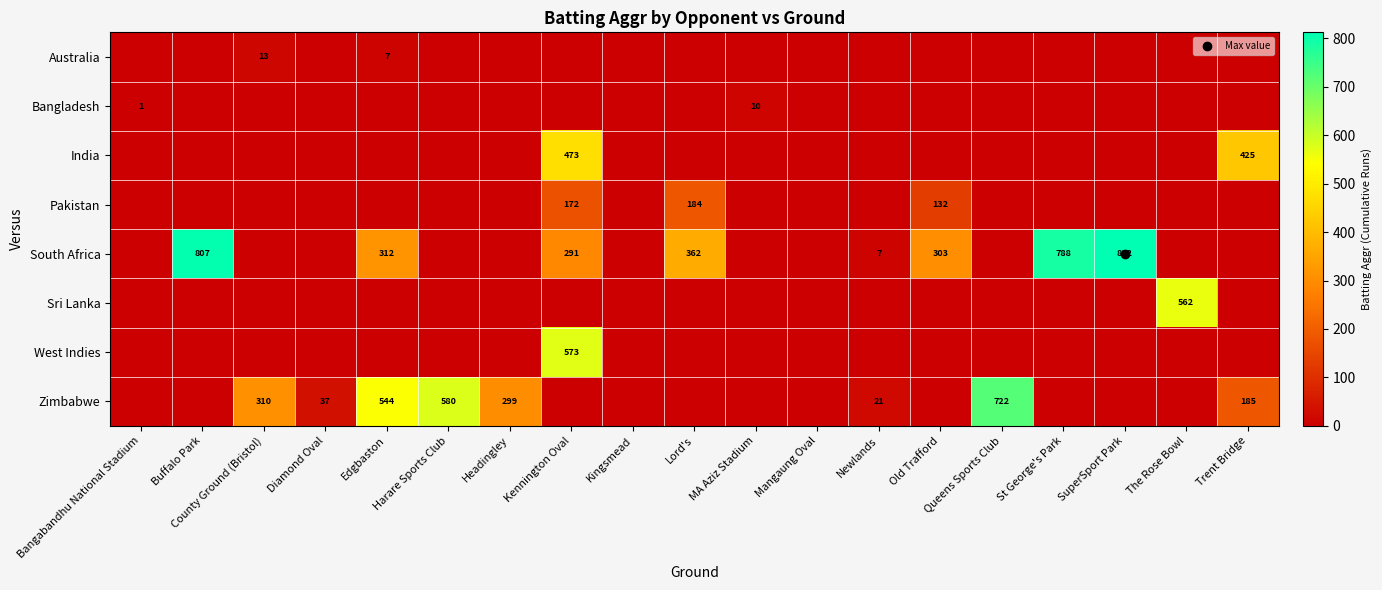

At which label is South Africa closest to 406?

Lord's